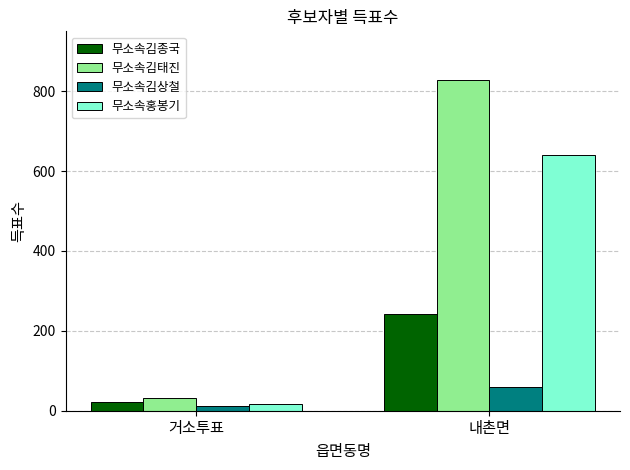

Reading right to left, what are all the values shown in this chart?

무소속김종국: 내촌면=243	거소투표=22
무소속김태진: 내촌면=827	거소투표=31
무소속김상철: 내촌면=60	거소투표=11
무소속홍봉기: 내촌면=641	거소투표=16